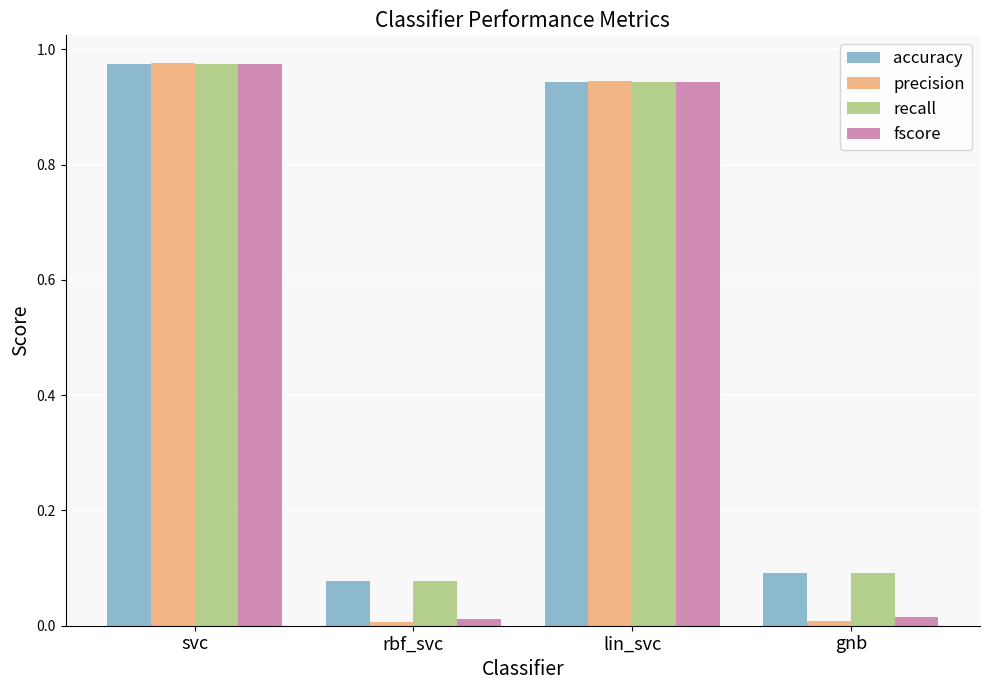

What is the label of the 2nd bar from the left?

rbf_svc